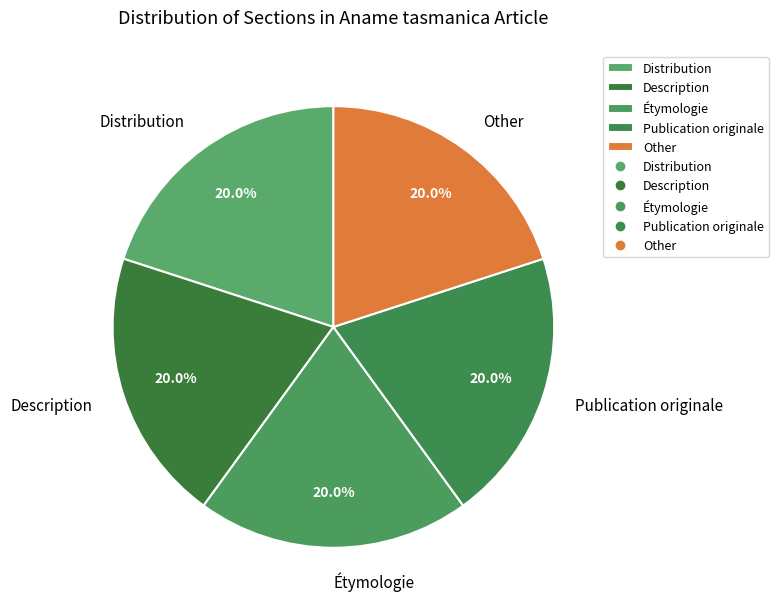

Does any single category account for the majority?

No